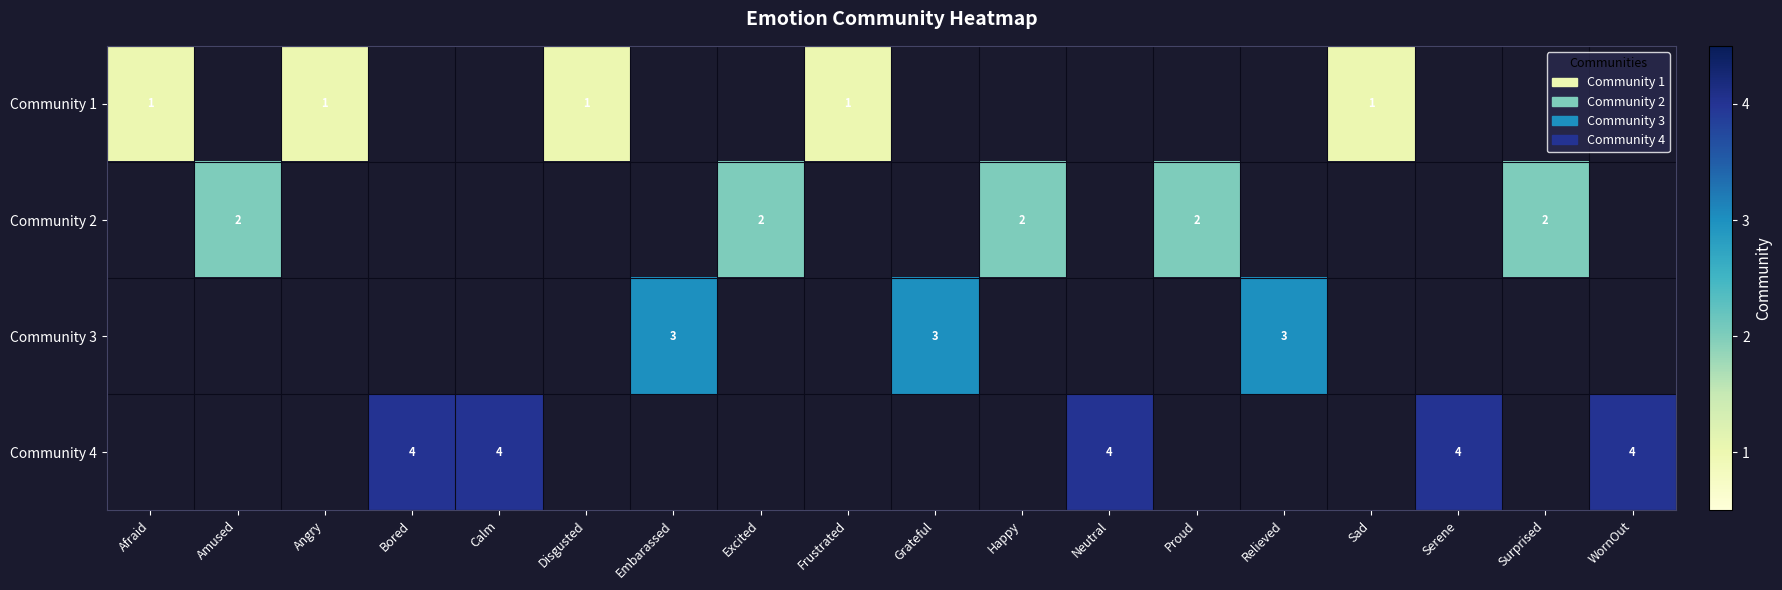

The value of Community 2 at Amused is 1. True or false?

False